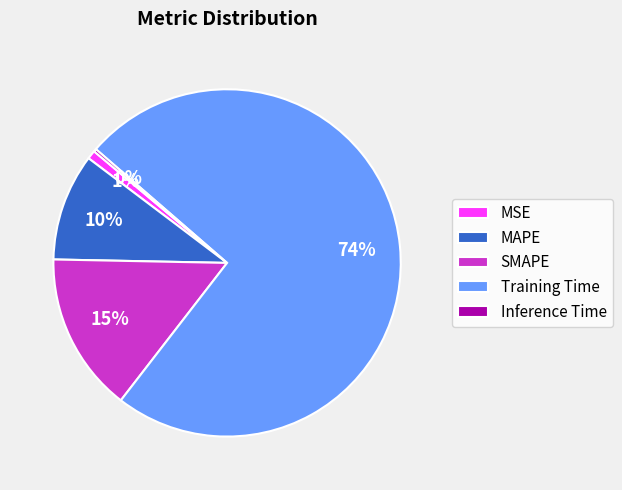

The MSE slice represents 11% of the pie. True or false?

False